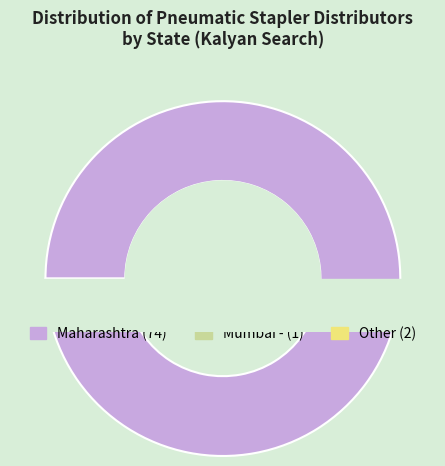

The Other slice represents 3% of the pie. True or false?

True